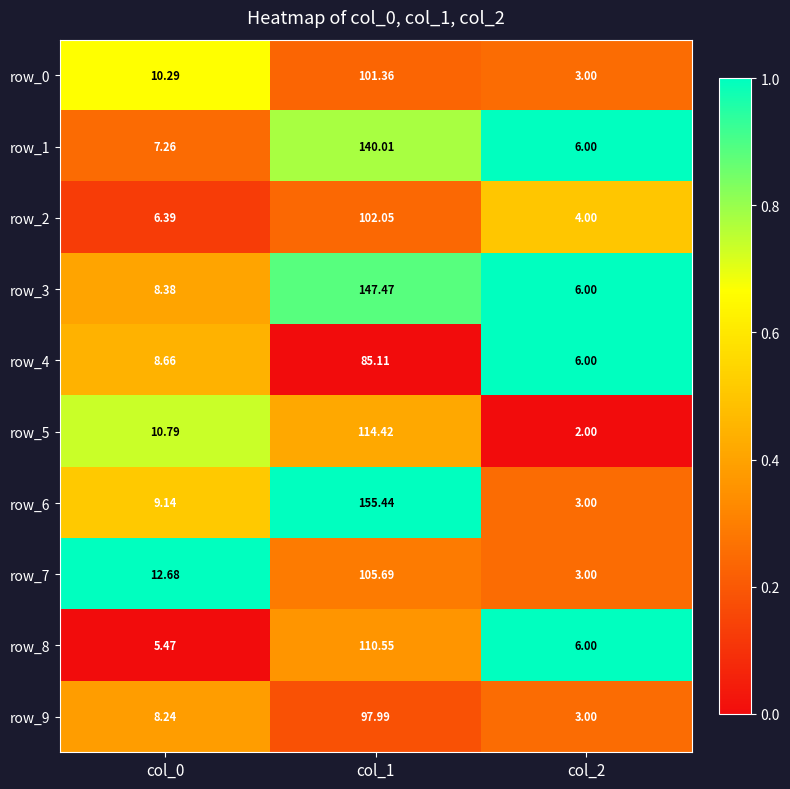

What is the spread (max minus min) of values at col_0?

7.2